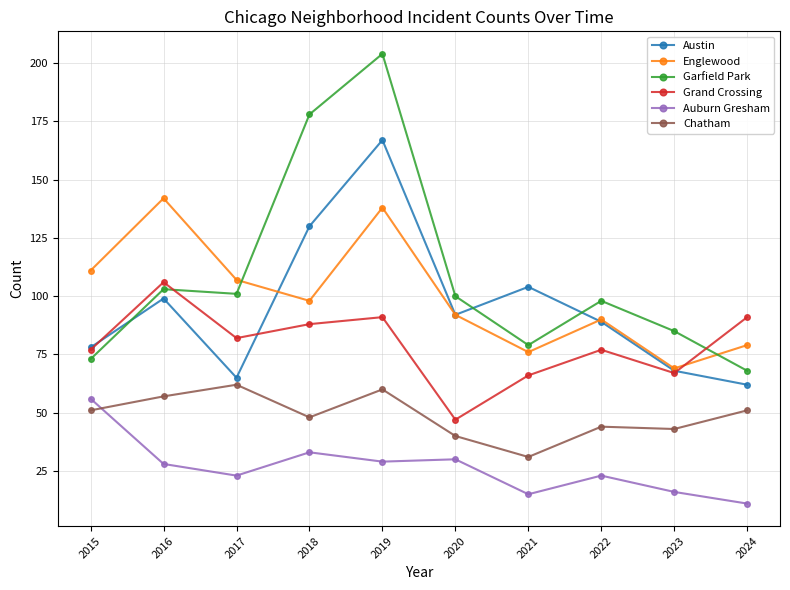

In Grand Crossing, how many points are lower than both neighbors (excluding endpoints)?

3